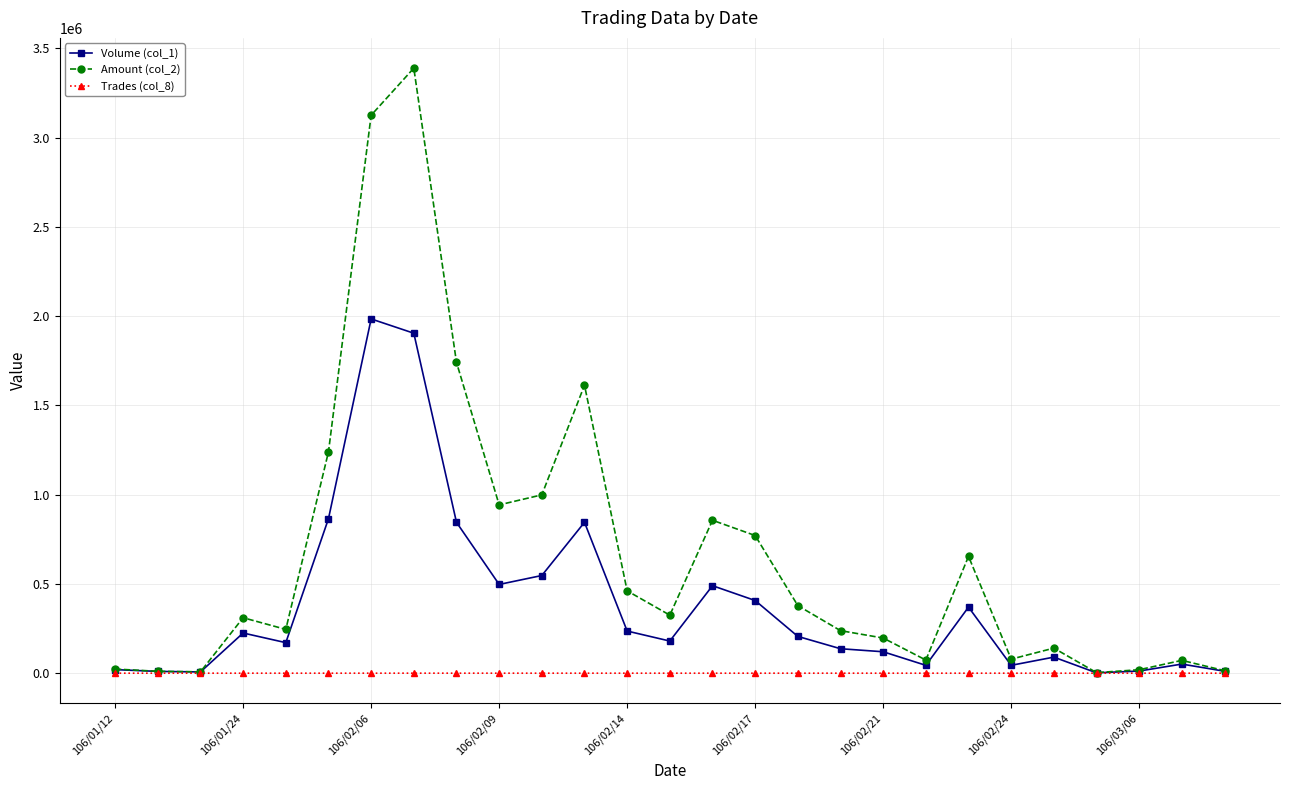

Which series has the largest total across all categories?

Amount (col_2)